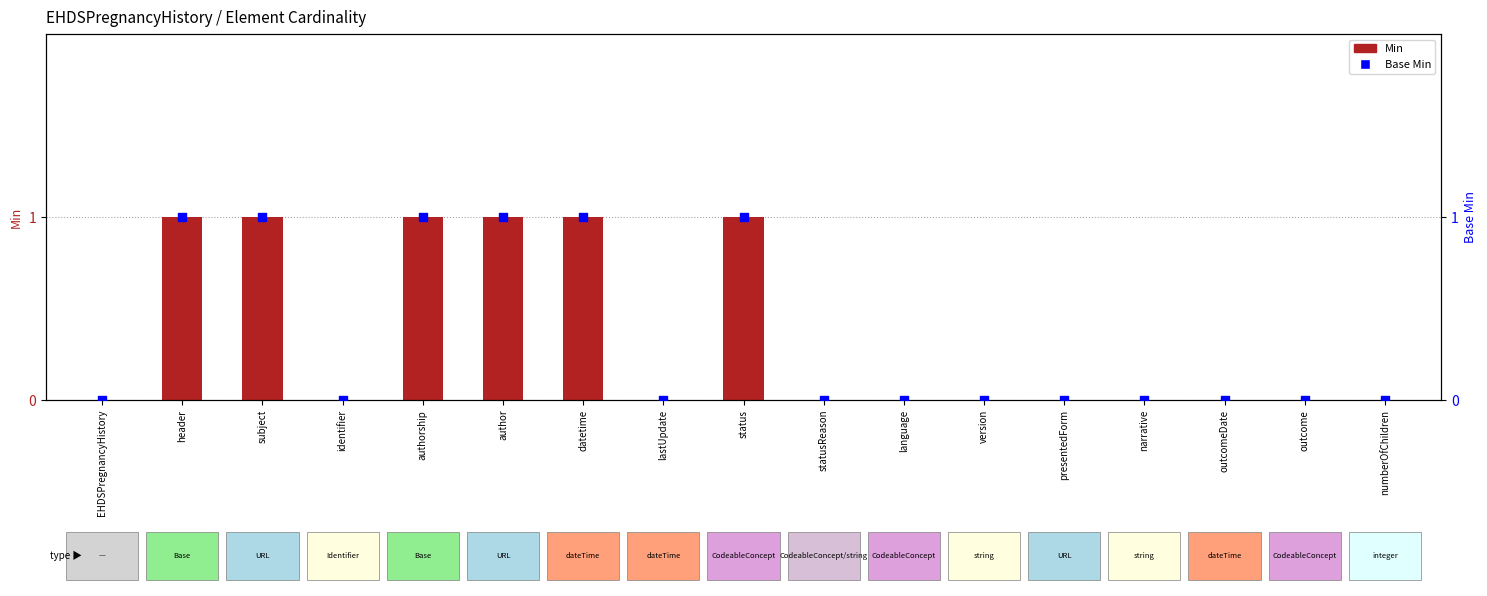

What are all the series names shown in the legend?

Min, Base Min